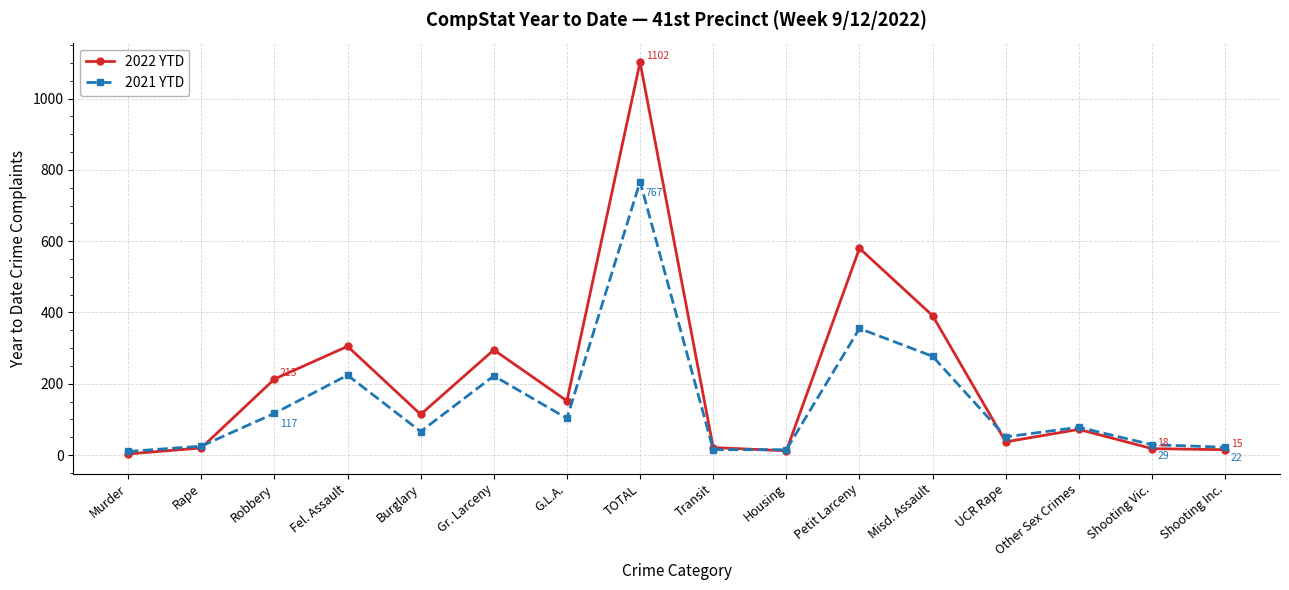

In 2021 YTD, how many points are higher than both neighbors (excluding endpoints)?

5